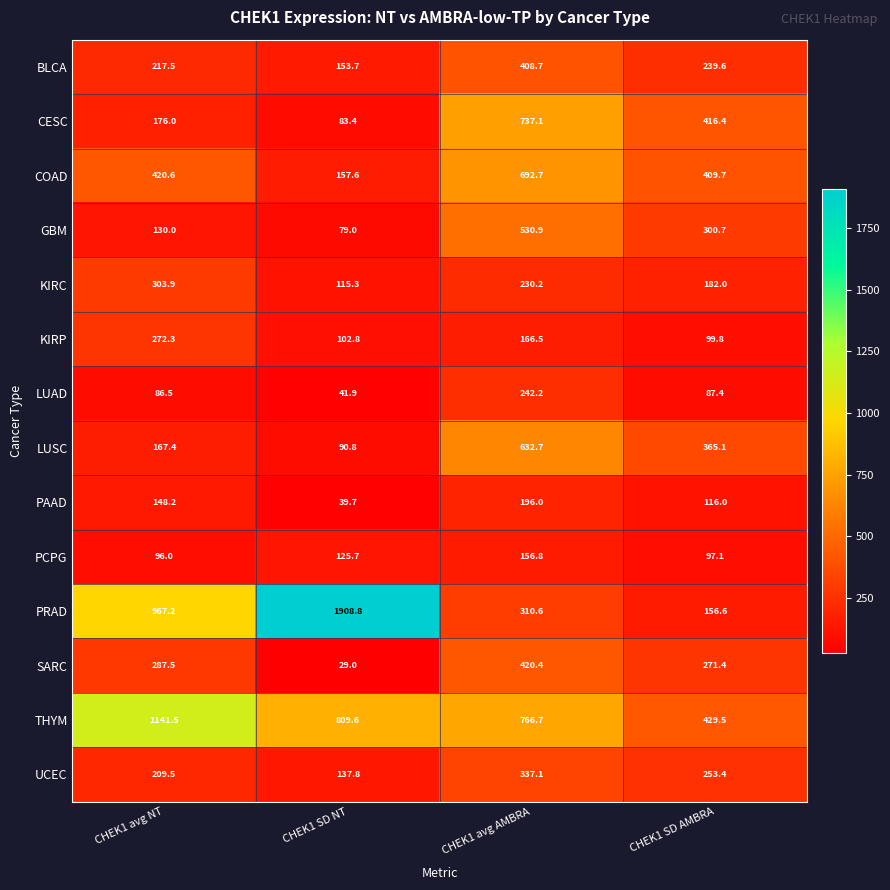

What is the greatest value displayed?

1908.8